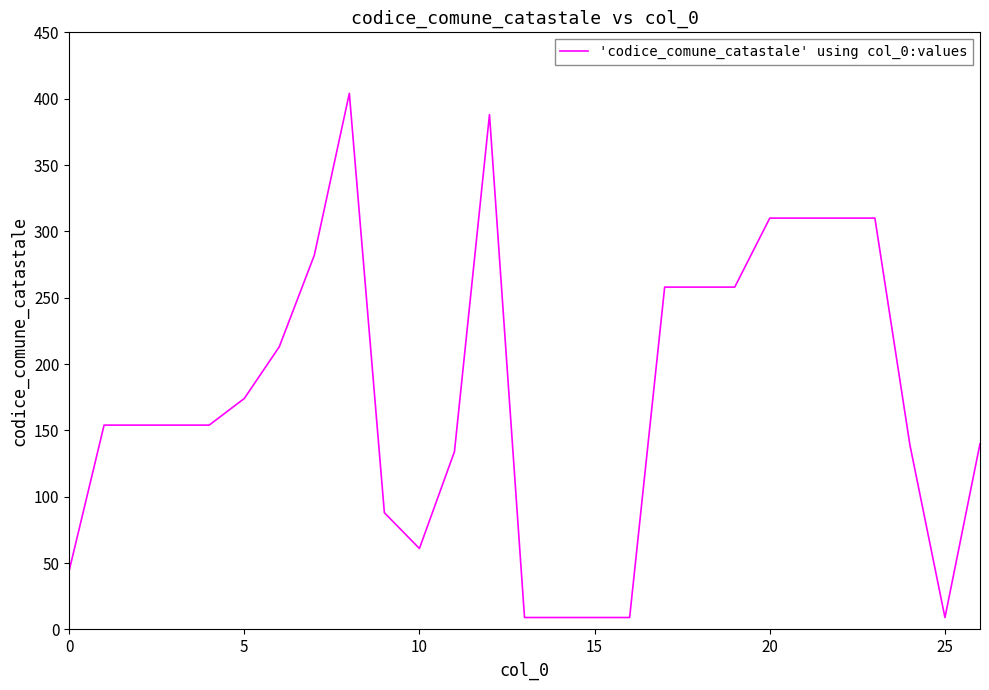

What is the difference between the second highest and second lowest values?

379